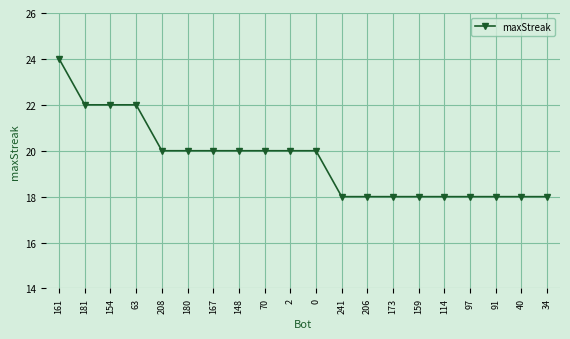

Approximately how many times larger is the value at 91 compared to 97?

1.0